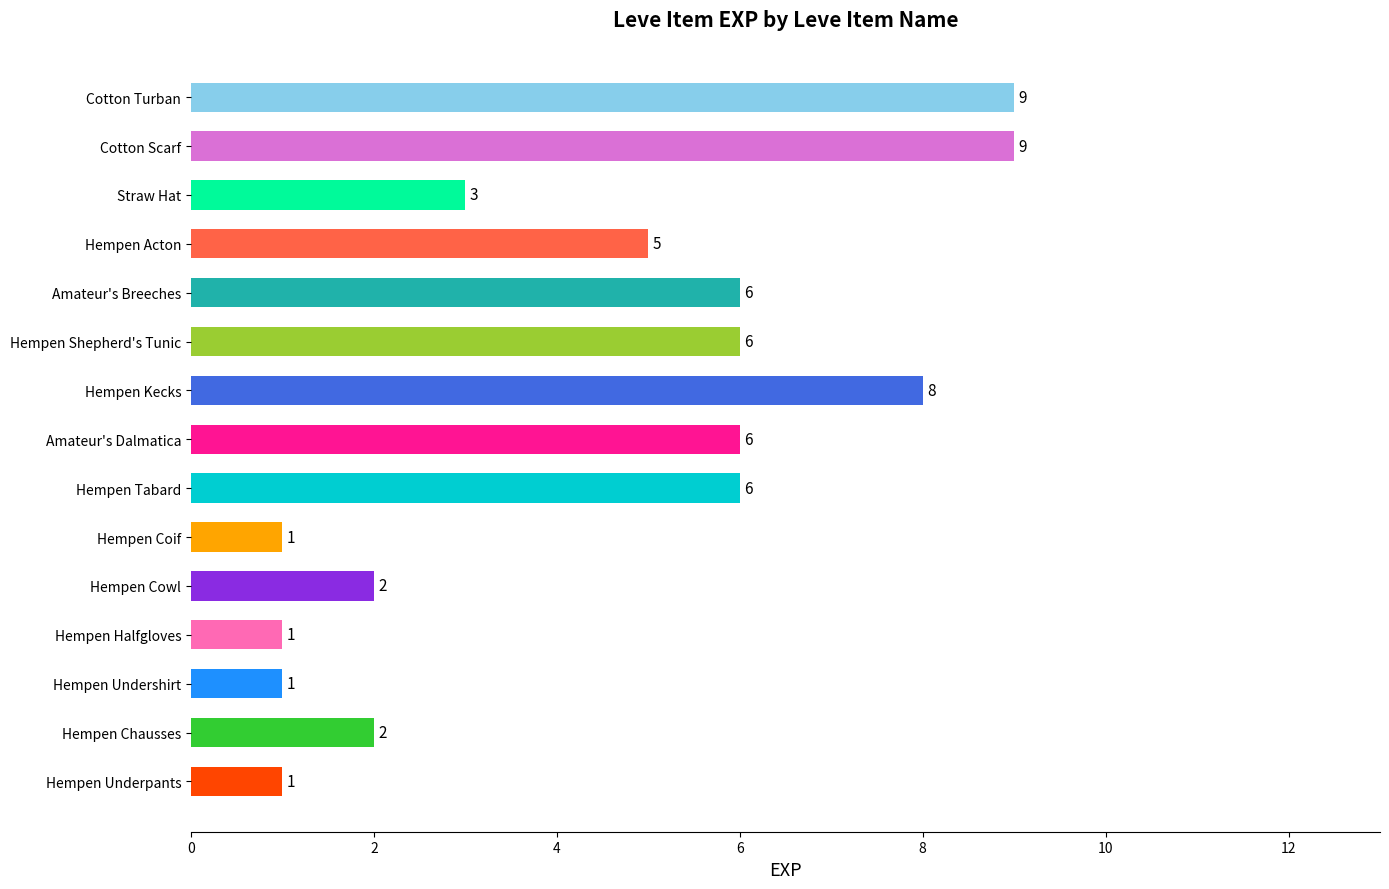

The value at Hempen Halfgloves is 0. True or false?

False